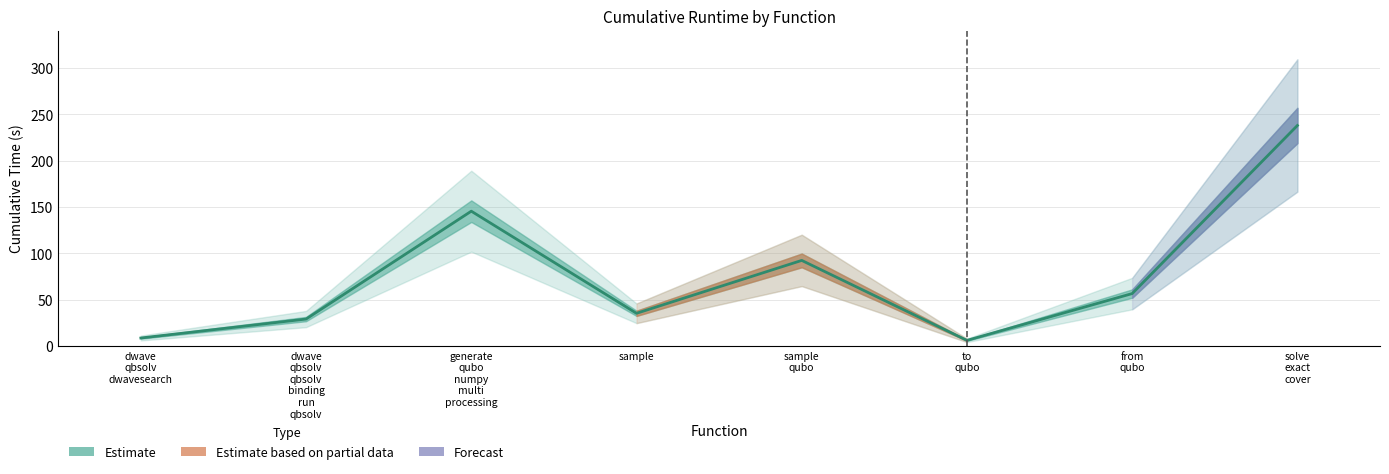

What is the minimum value shown in the chart?

6.2